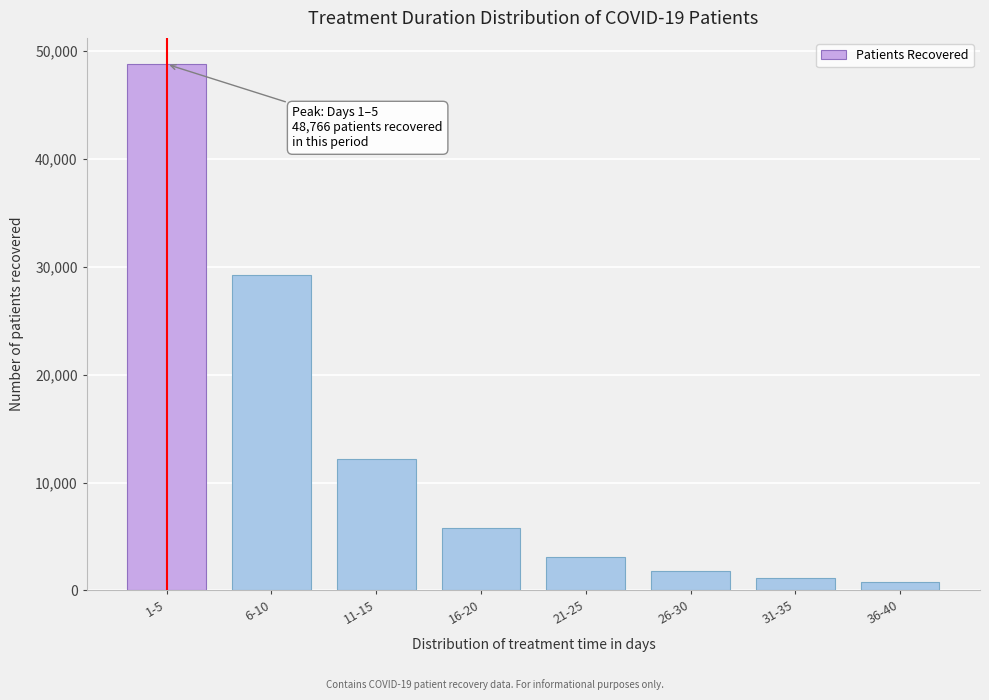

Reading right to left, what are all the values shown in this chart?

36-40=755	31-35=1107	26-30=1816	21-25=3056	16-20=5757	11-15=12146	6-10=29233	1-5=48766